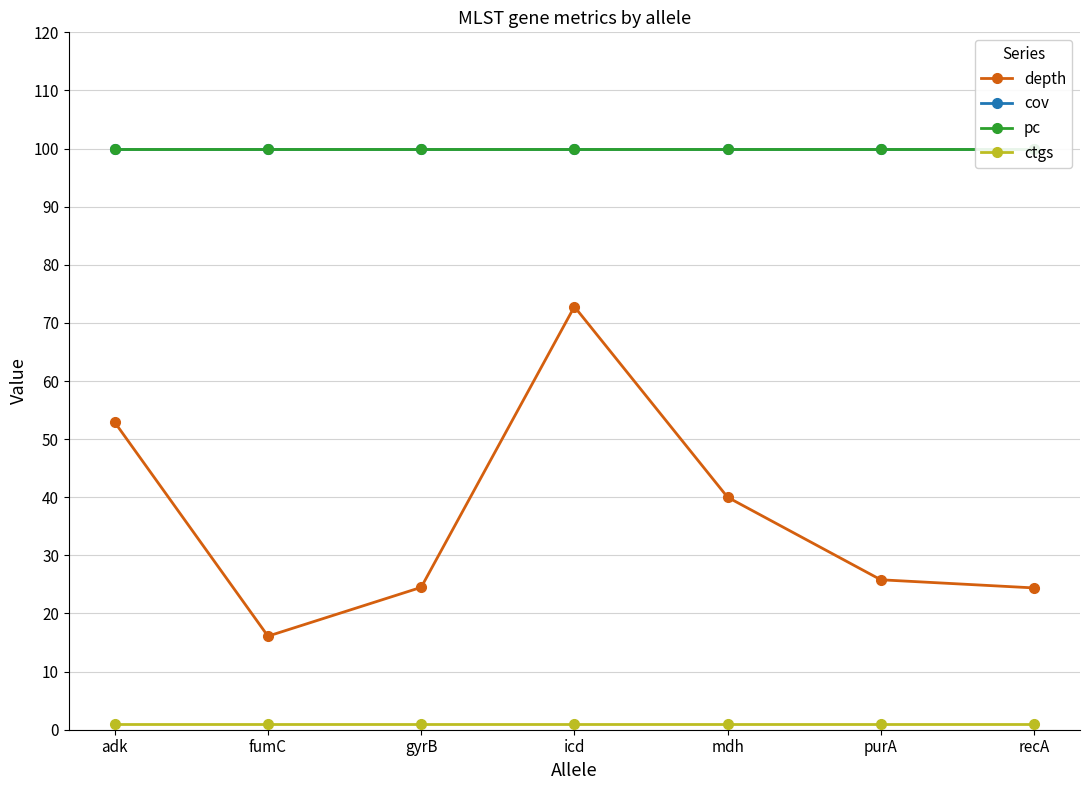

Which series changed the most between fumC and recA?

depth